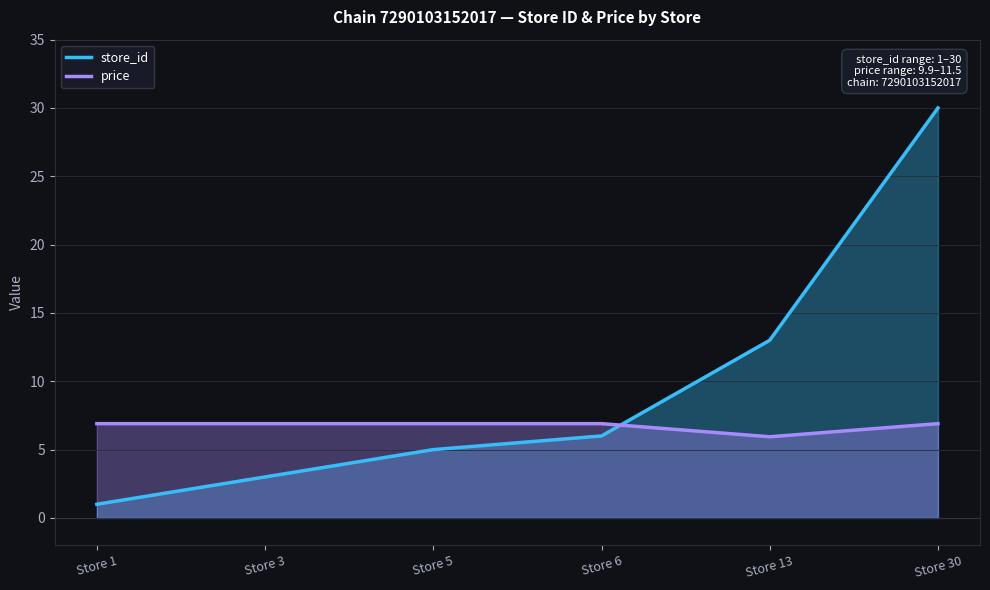

What are all the series names shown in the legend?

store_id, price